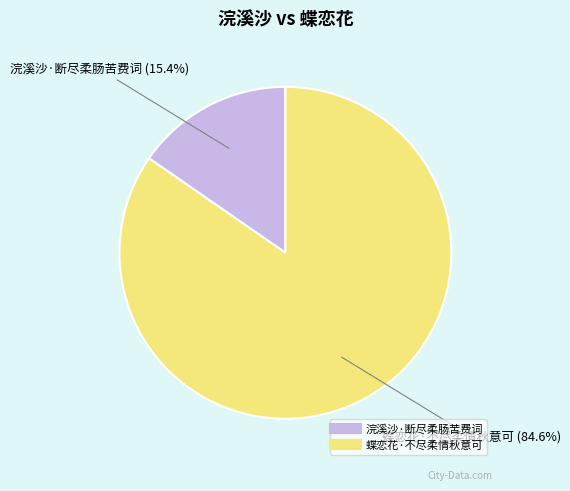

To the nearest percent, what portion does 蝶恋花·不尽柔情秋意可 represent?

85%